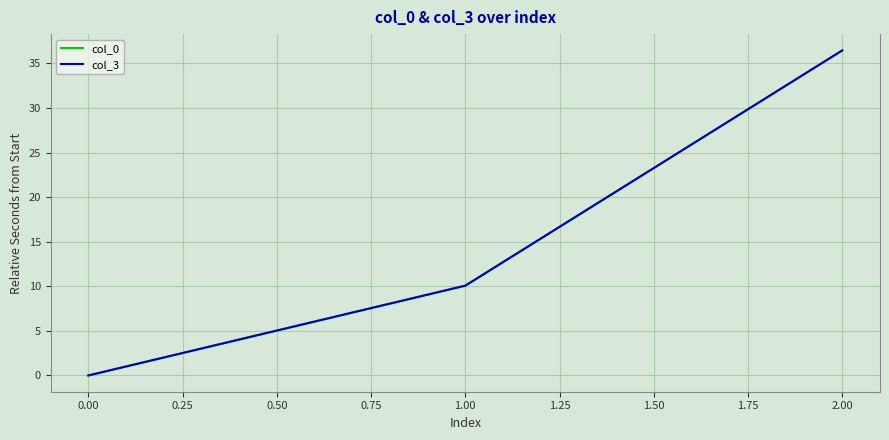

Which series has the largest range (max minus min)?

col_0